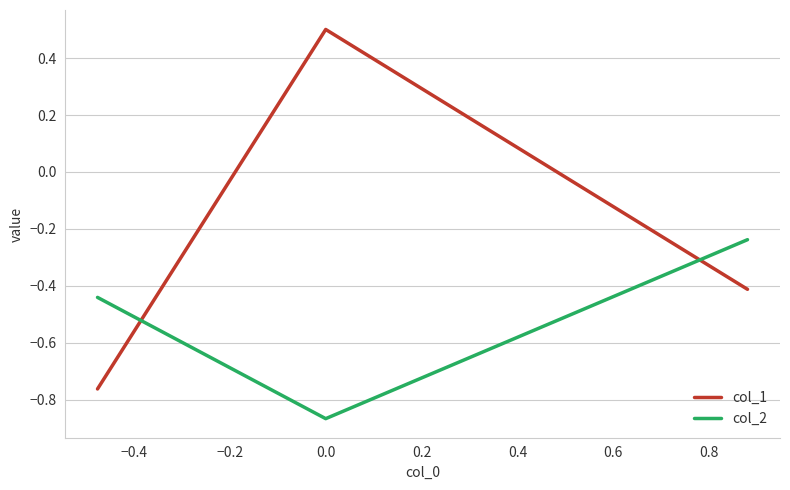

Which series has the largest range (max minus min)?

col_1